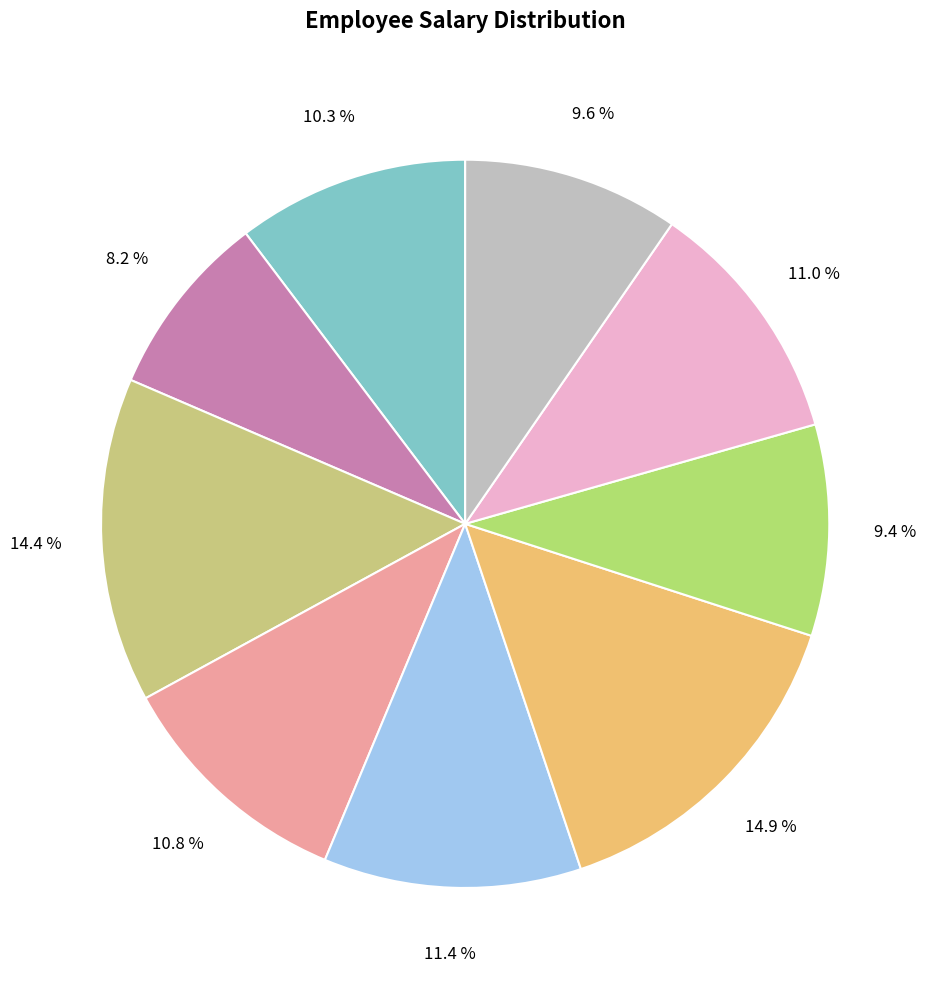

Which slice is the smallest?

Pam Beasley